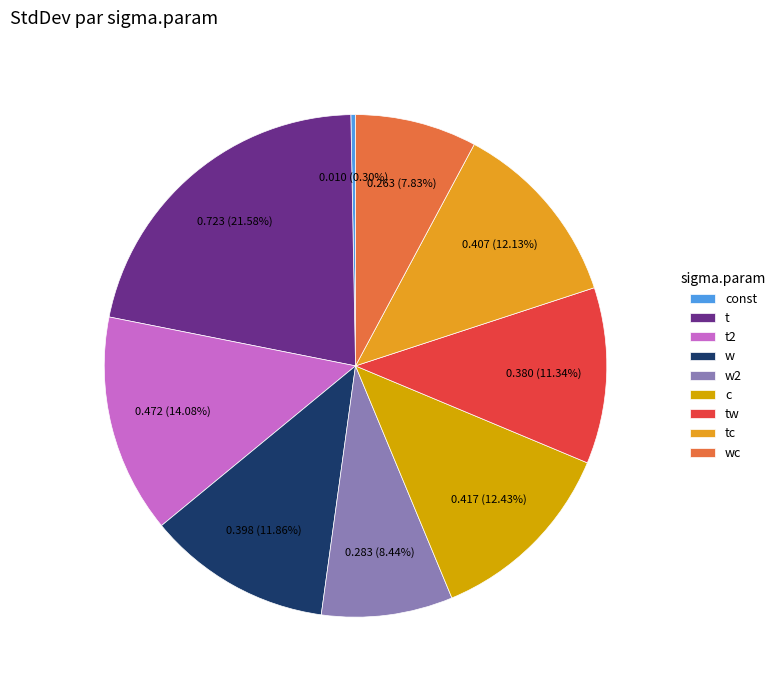

Is it true that w2 is 8% of the pie?

True